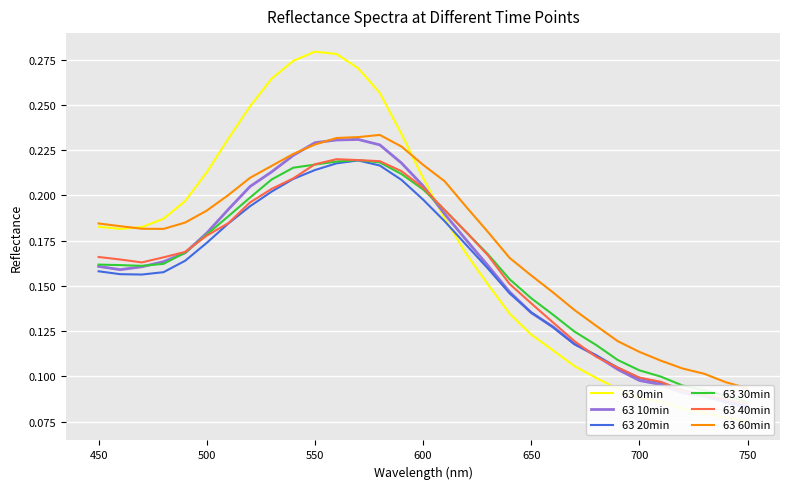

What are all the series names shown in the legend?

63 0min, 63 10min, 63 20min, 63 30min, 63 40min, 63 60min